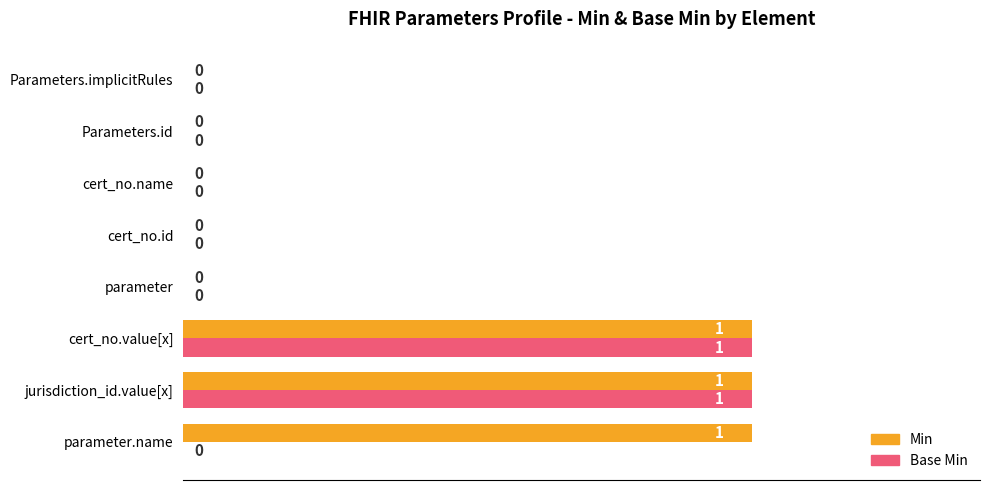

The Base Min series shows 0 at parameter. True or false?

True